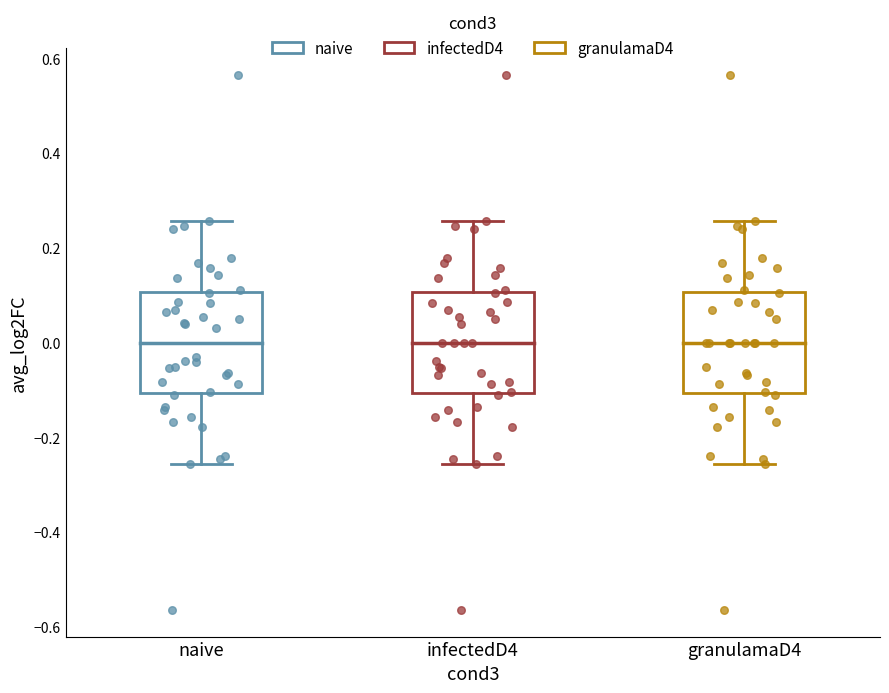

Where is the upper edge of the box for naive on the y-axis? The values are not printed on the chart, so give them approximately, as read against the axis.

0.10